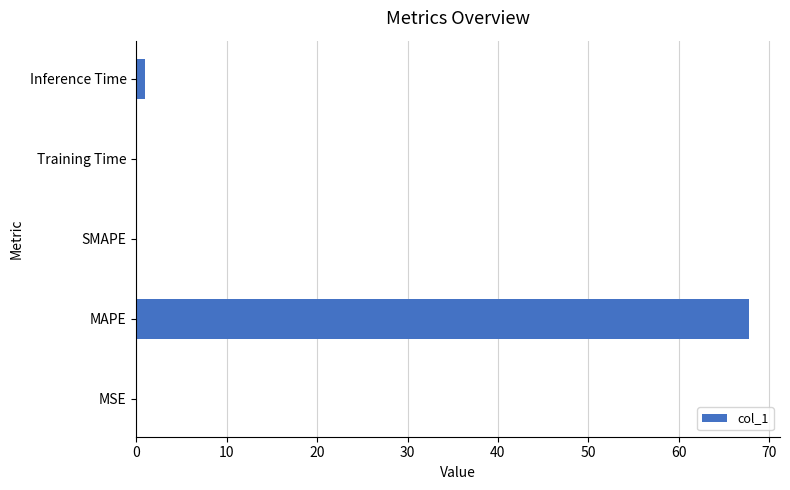

Which has a higher value, Training Time or MAPE?

MAPE